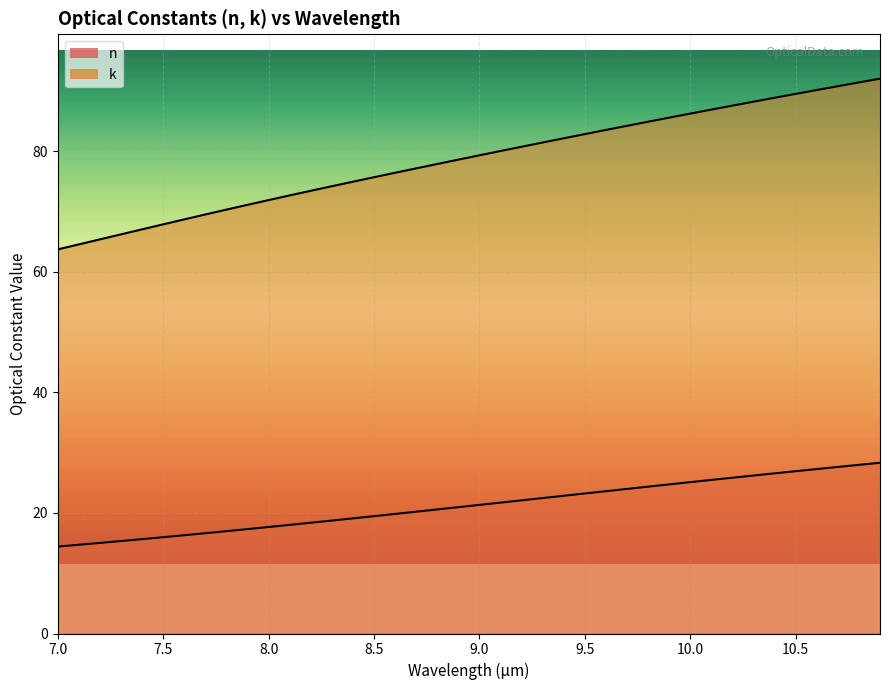

Which category has the lowest value across all series?

7.0